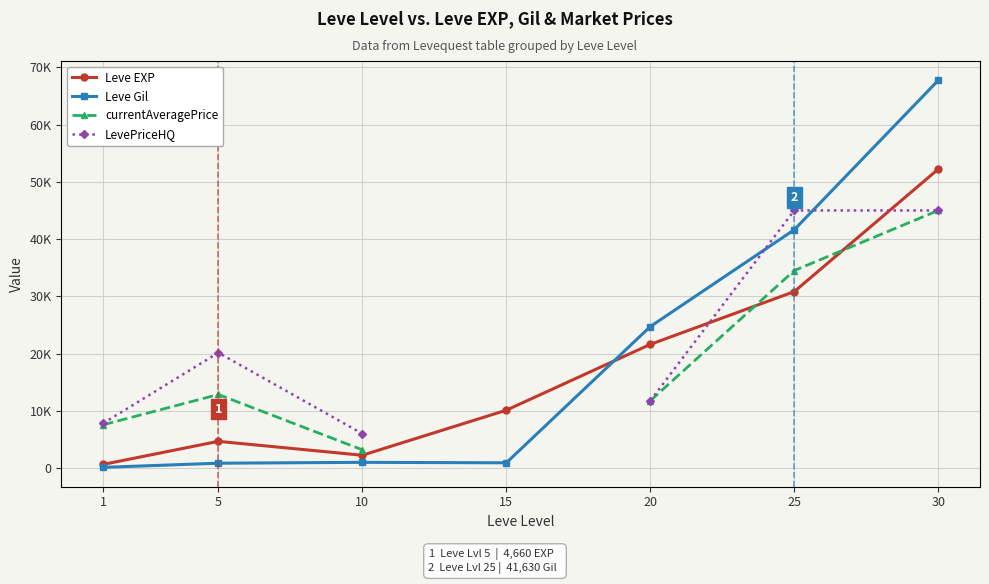

What is the sum of the Leve EXP values at 15 and 20?

31700.0